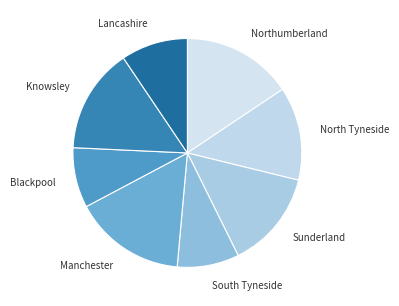

Is it true that South Tyneside is 9% of the pie?

True